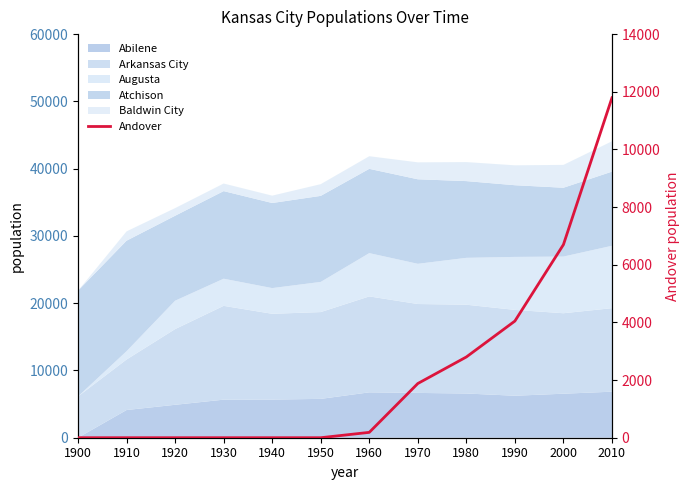

What is the value of the 7th point from the left?

186